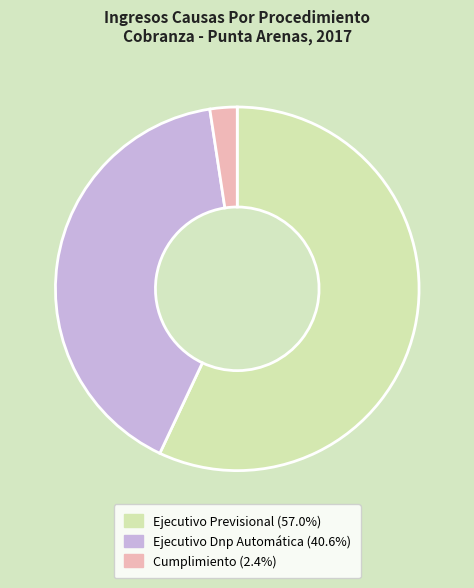

The Ejecutivo Previsional slice represents 57% of the pie. True or false?

True